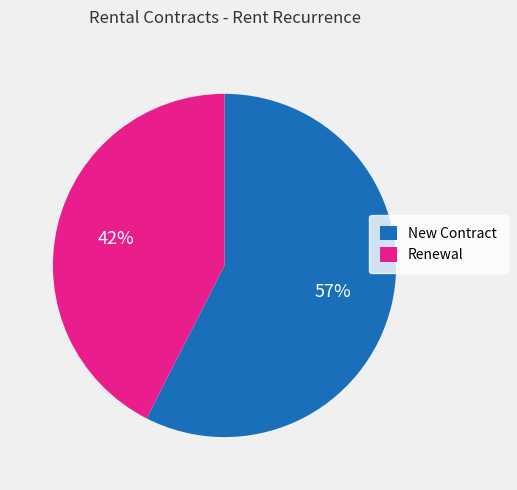

Count the number of slices in the pie.

2